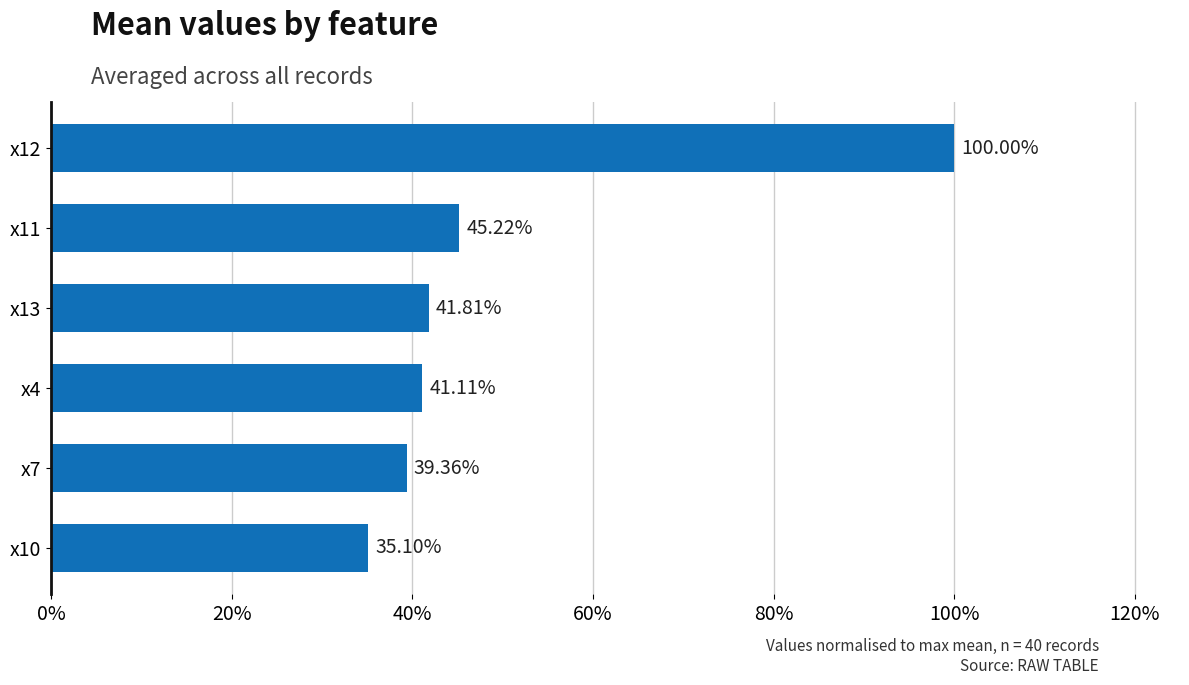

What is the sum of the values at x10 and x4?

76.2